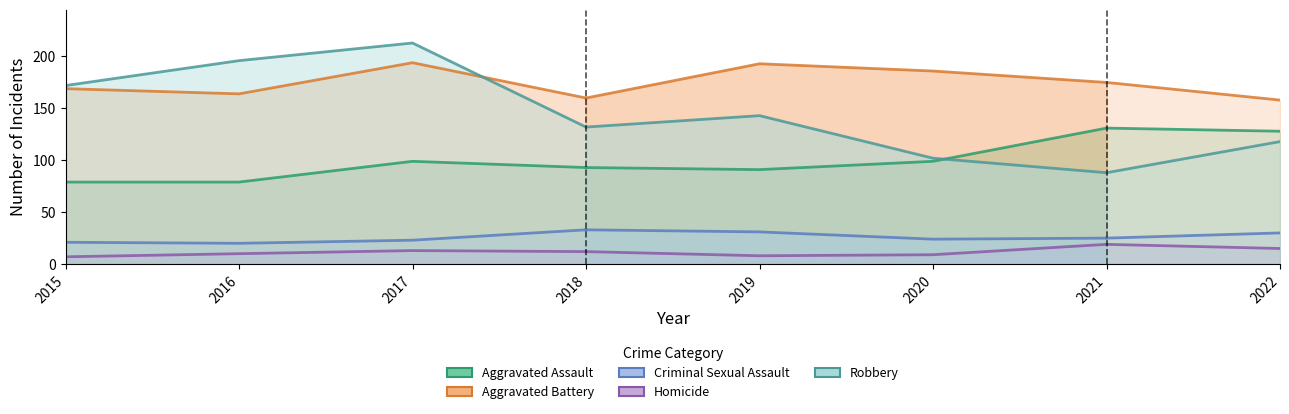

What is the difference between the second highest and minimum values in the Robbery series?

64